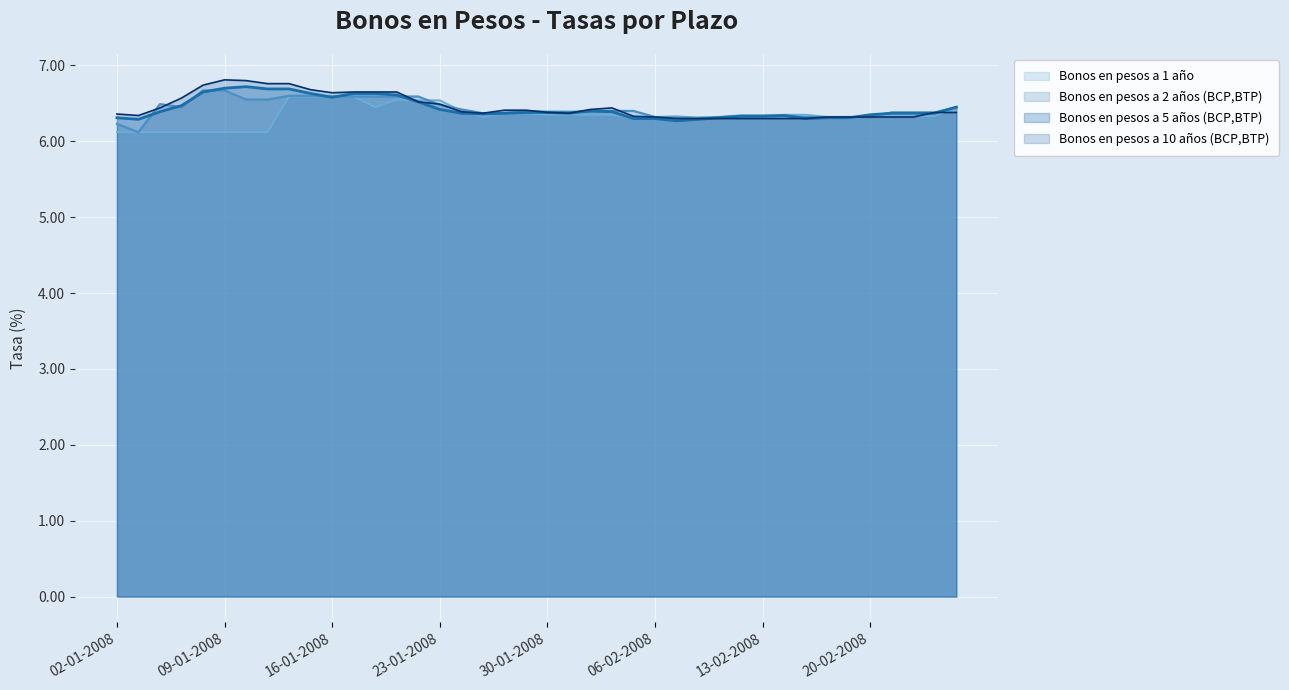

What is the sum of all Bonos en pesos a 2 años (BCP,BTP) values?

257.0